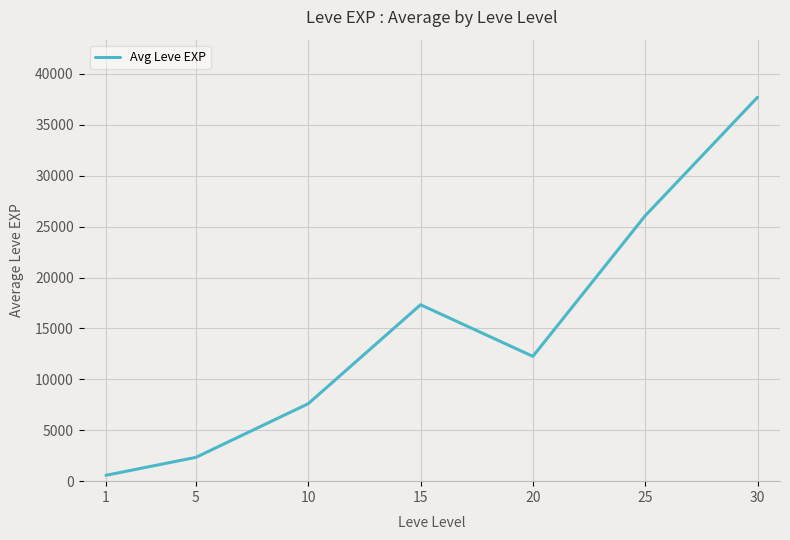

How many interior local valleys (lower than both neighbors) does the data have?

1